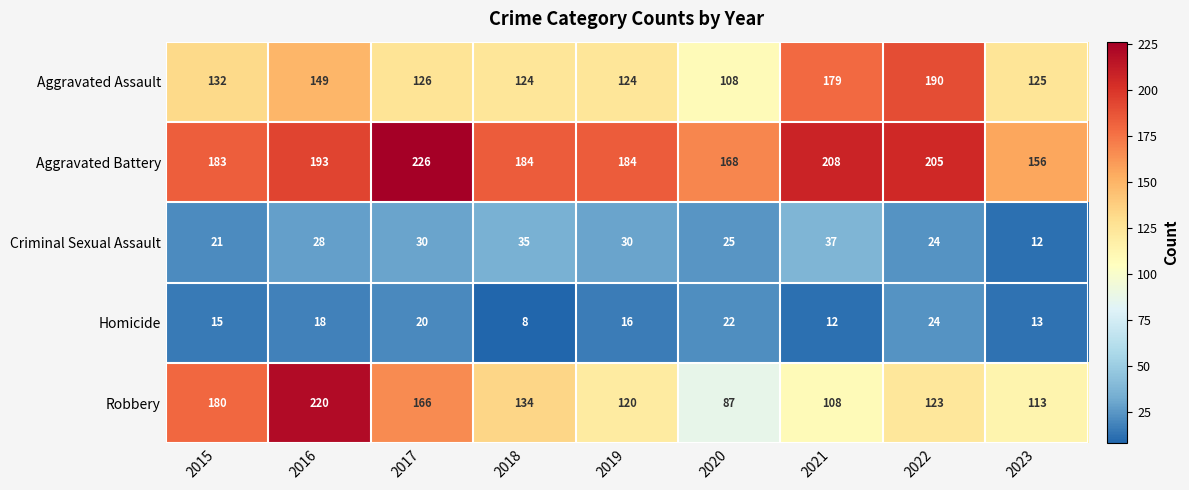

Which series changed the most between 2016 and 2023?

Robbery